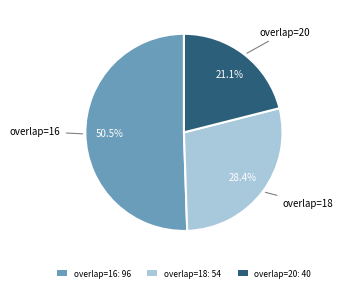

To the nearest percent, what is the average slice percentage?

33%